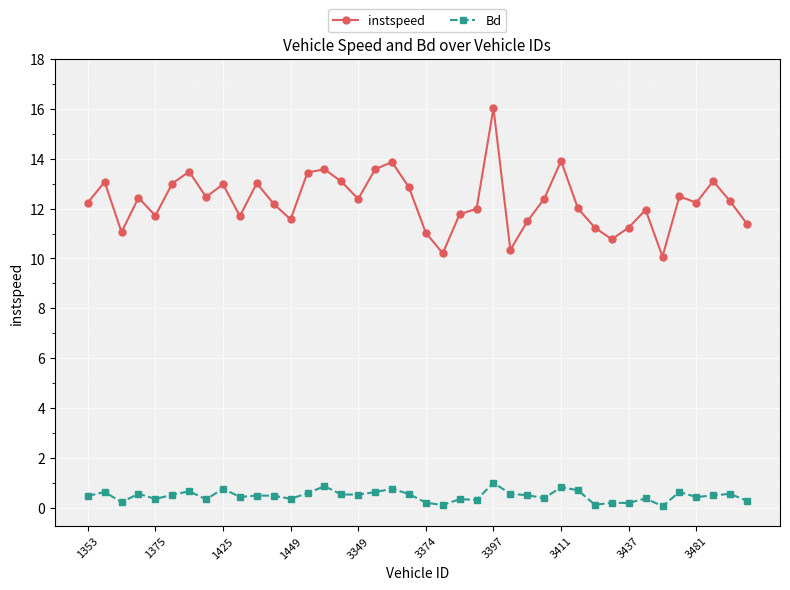

What is the minimum value for Bd?

0.1